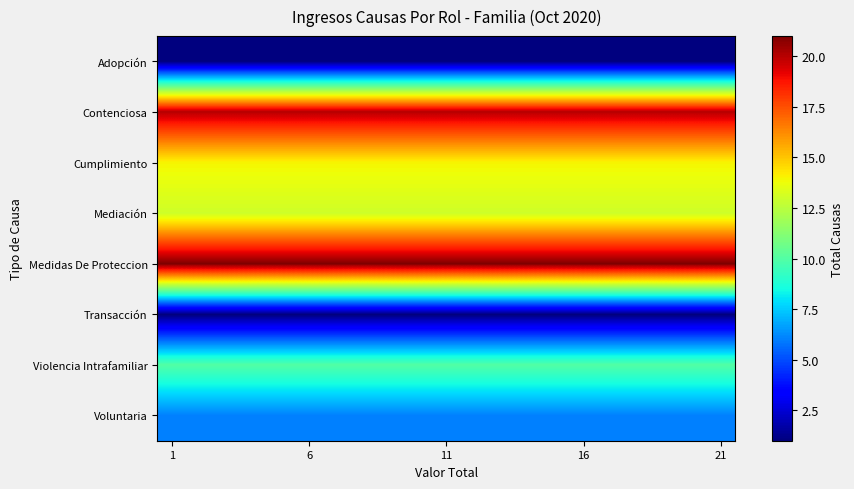

At how many categories does at least one series exceed 20?

20